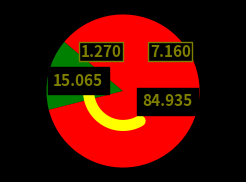

Combined, do cic-nesw8.nfo and cic-nesw8.mp4 account for over 50%?

Yes